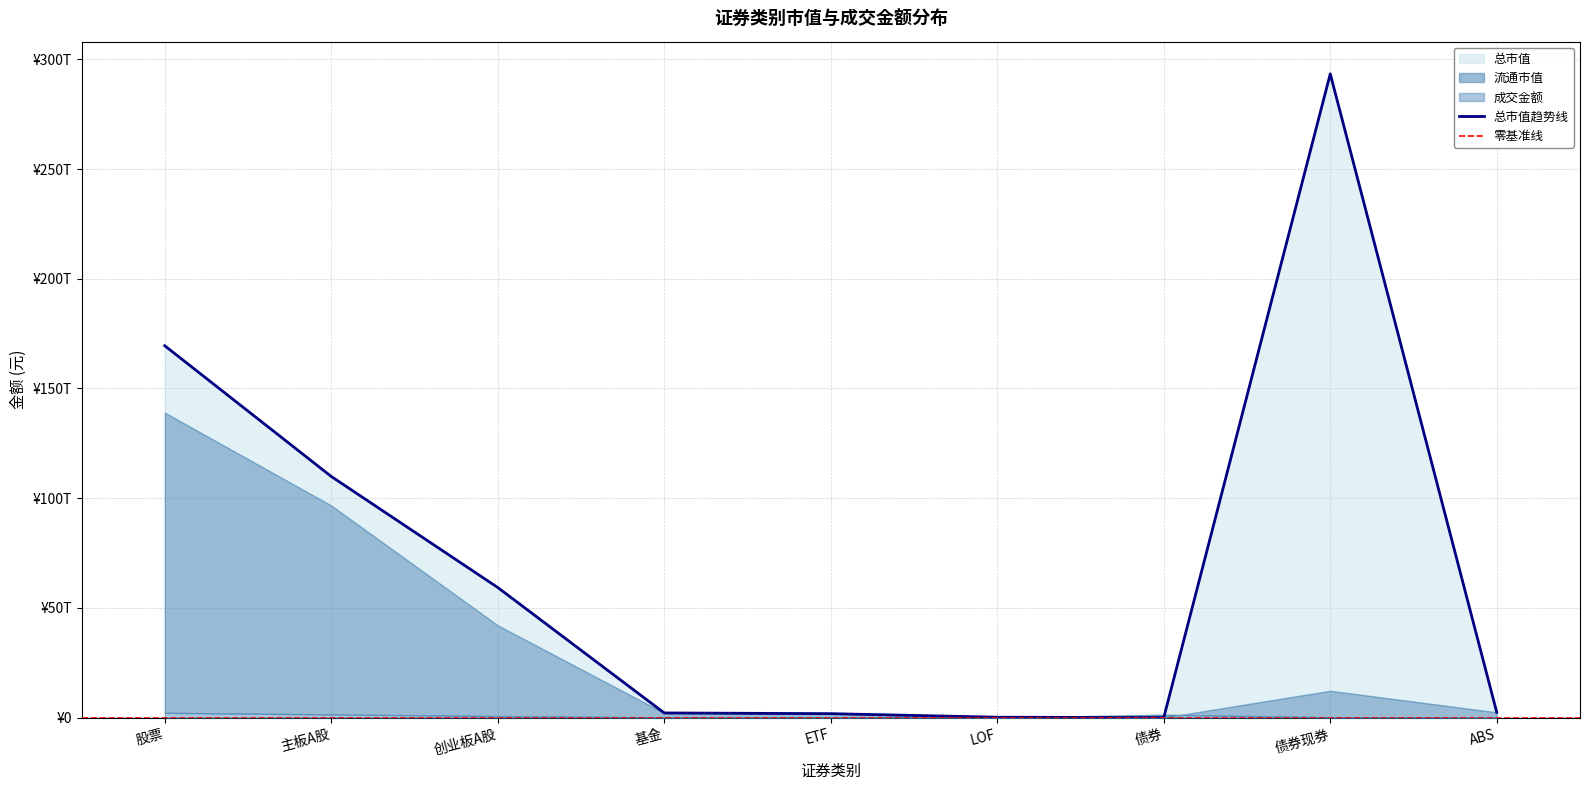

True or false: 流通市值 and 总市值 intersect in this chart.

False